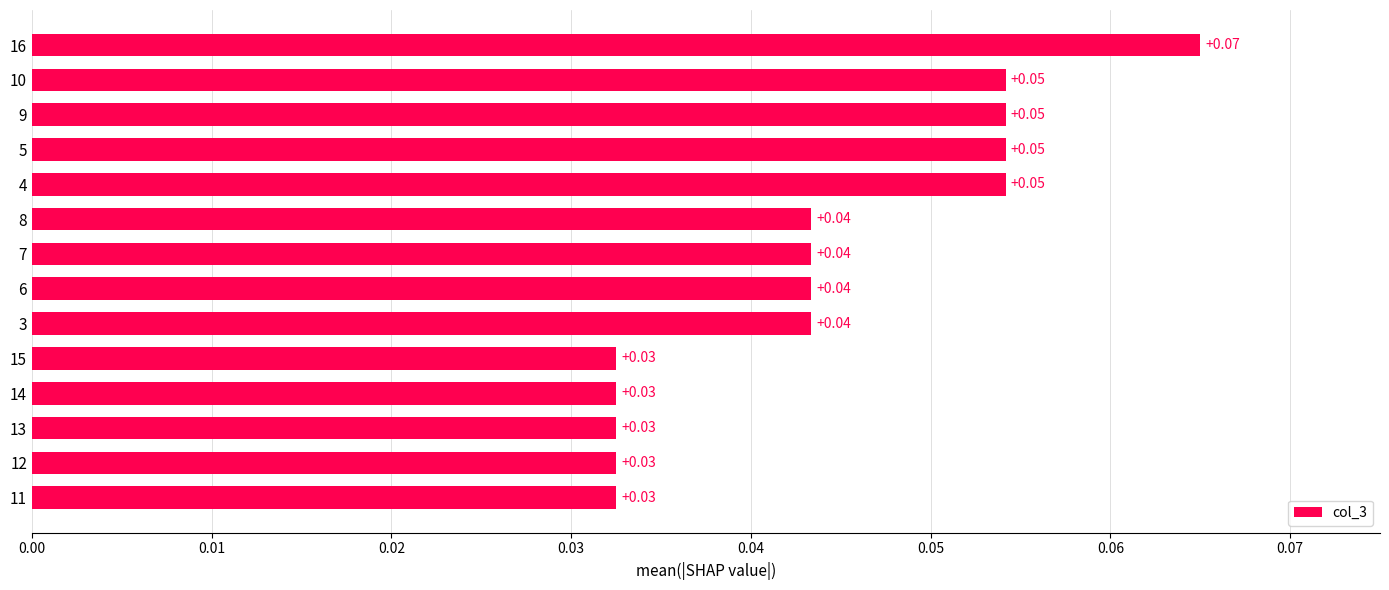

How many bars are there in total?

14